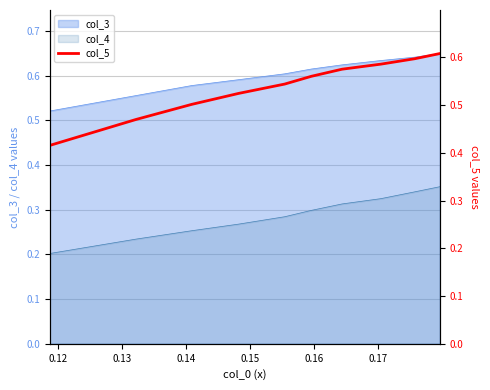

True or false: col_3 and col_4 intersect in this chart.

False